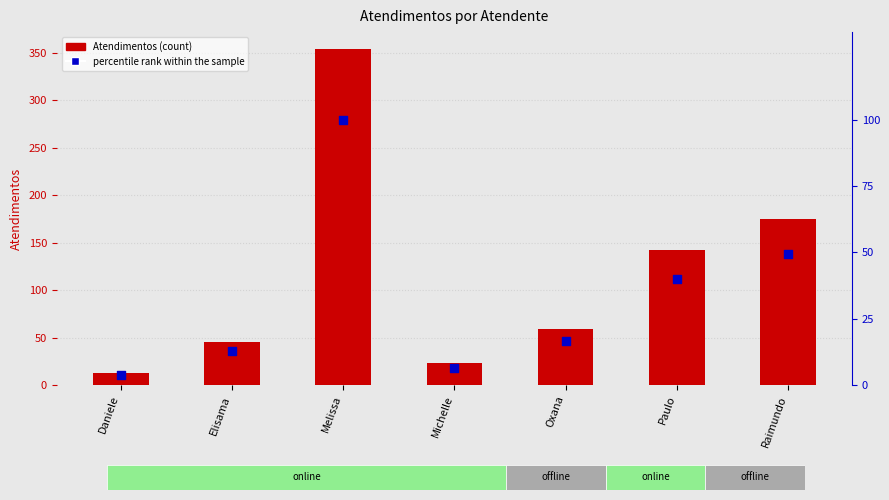

Which series has the largest total across all categories?

Atendimentos